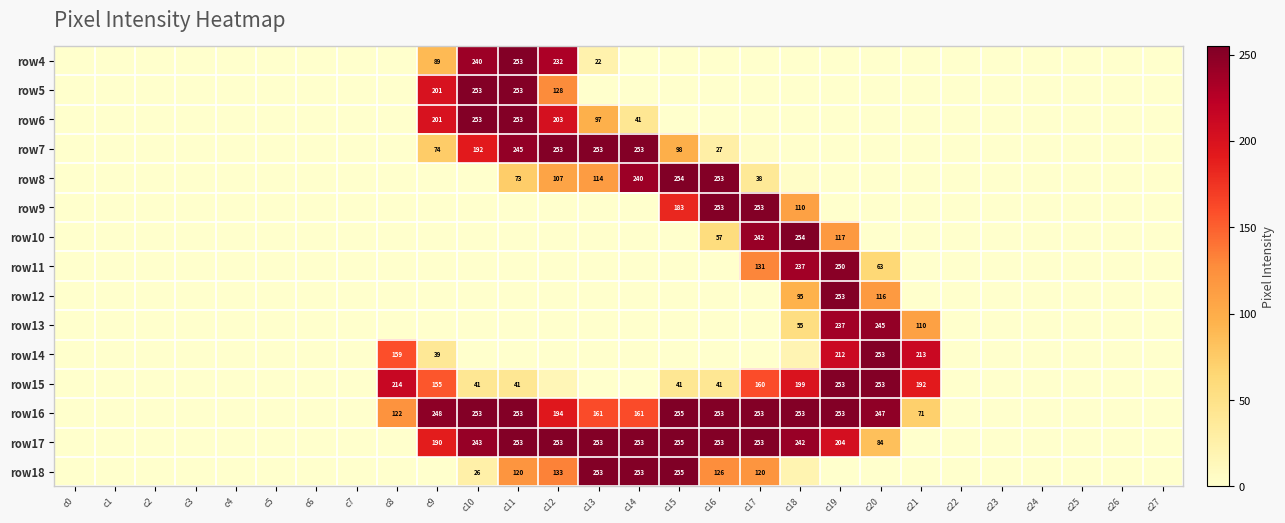

Which has a higher value, c9 or c6?

c9